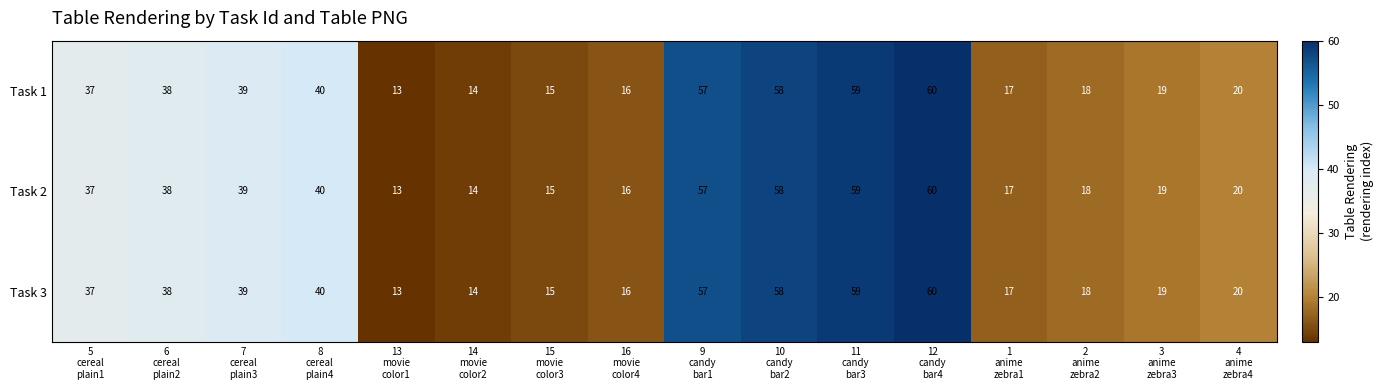

What is the difference between the maximum and minimum values in the Task 2 series?

47